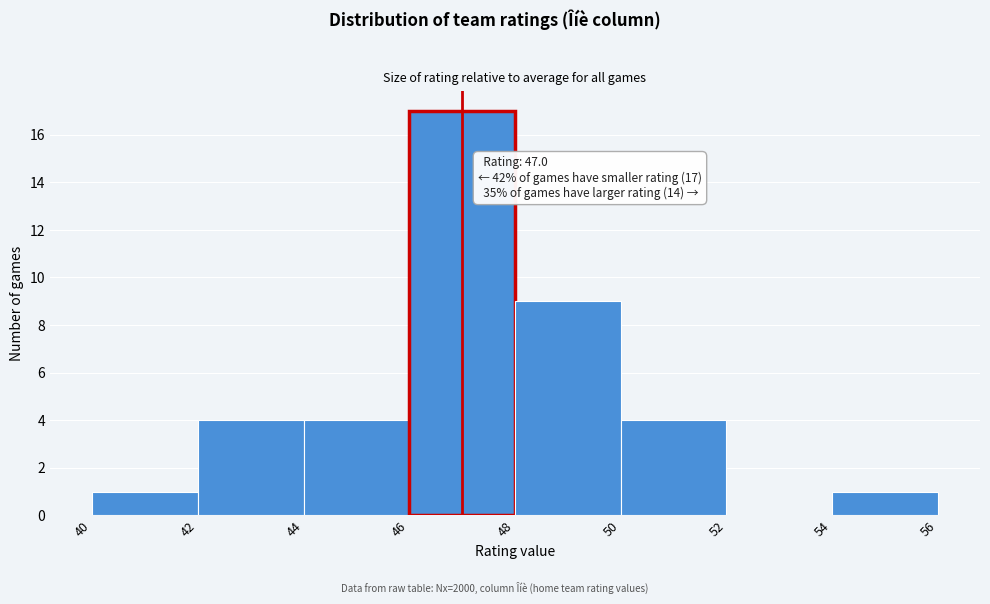

Which range on the x-axis has the tallest bar?

46 to 48